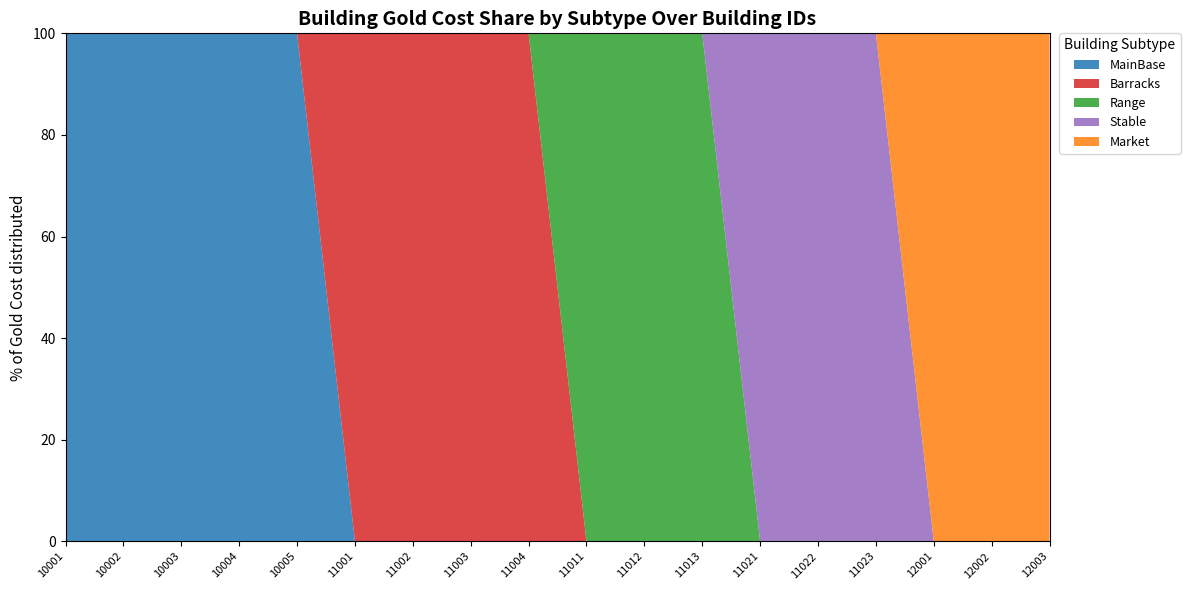

Reading left to right, list all the values displayed in this chart.

MainBase: 1000	2000	3000	4000	5000	0	0	0	0	0	0	0	0	0	0	0	0	0
Barracks: 0	0	0	0	0	500	1000	1500	2000	0	0	0	0	0	0	0	0	0
Range: 0	0	0	0	0	0	0	0	0	1000	1500	2000	0	0	0	0	0	0
Stable: 0	0	0	0	0	0	0	0	0	0	0	0	1000	1500	2000	0	0	0
Market: 0	0	0	0	0	0	0	0	0	0	0	0	0	0	0	500	1000	1500